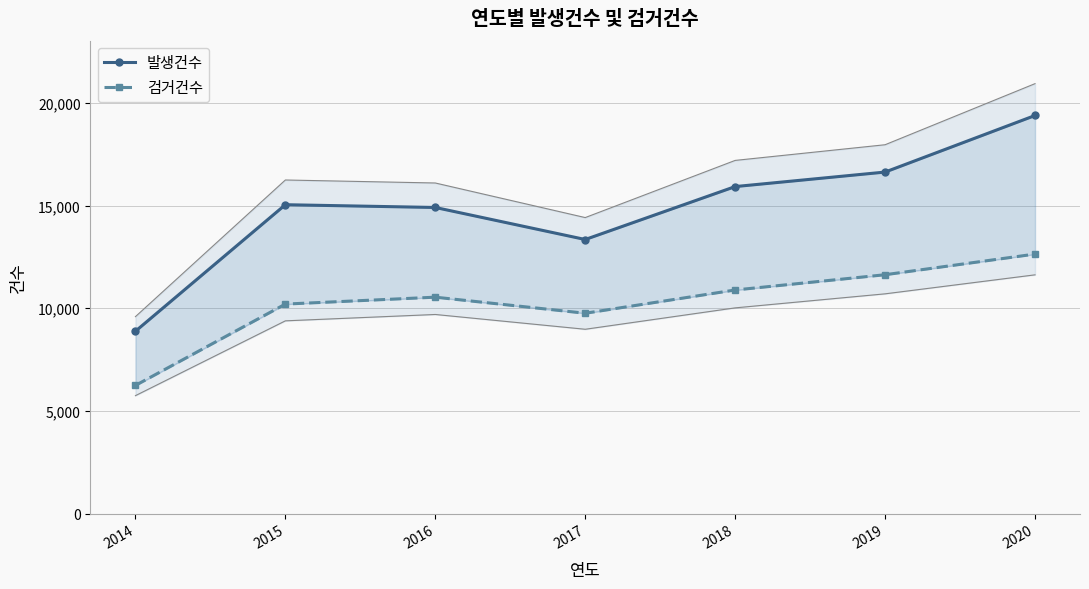

Which has a higher value, 2015 or 2019?

2019